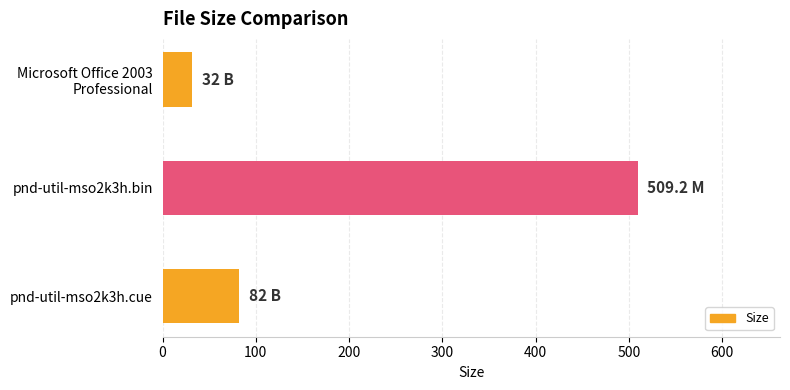

Rank the categories by value from highest to lowest.

pnd-util-mso2k3h.bin, pnd-util-mso2k3h.cue, Microsoft Office 2003
Professional